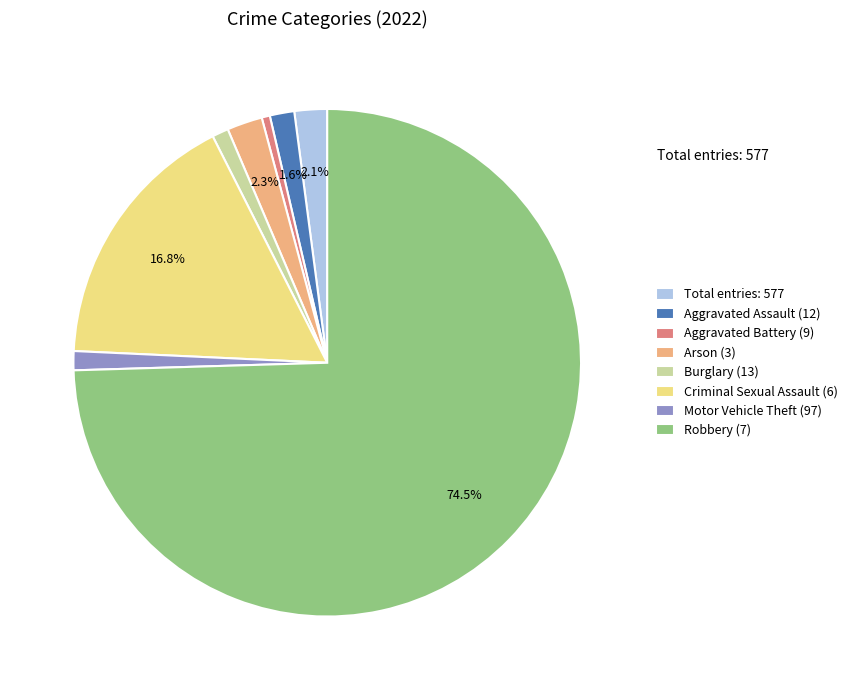

How many segments does this pie chart have?

8